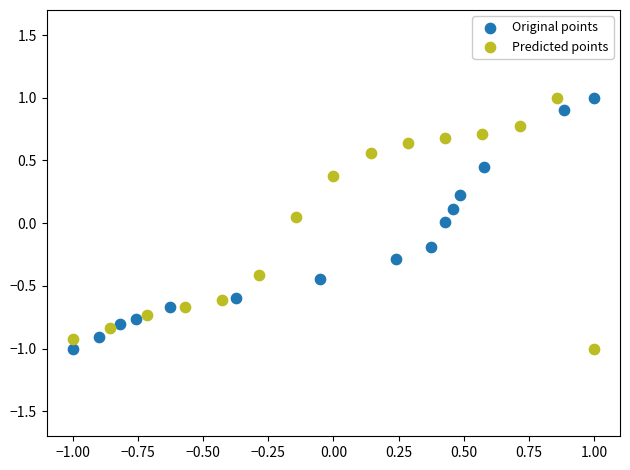

What are all the series names shown in the legend?

Original points, Predicted points